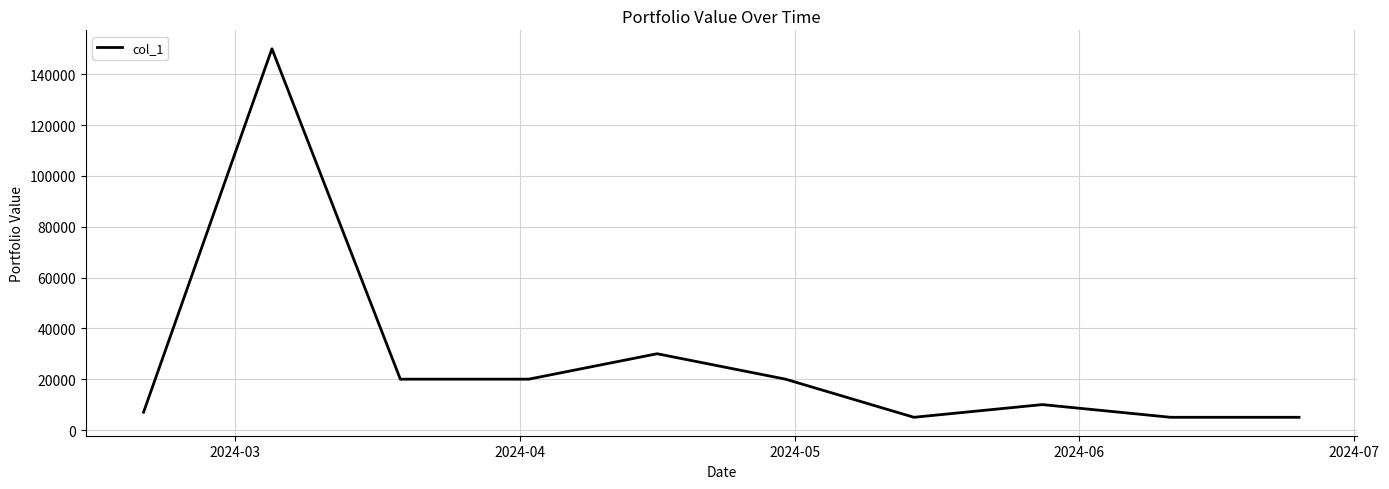

How many lines are shown in the chart?

1